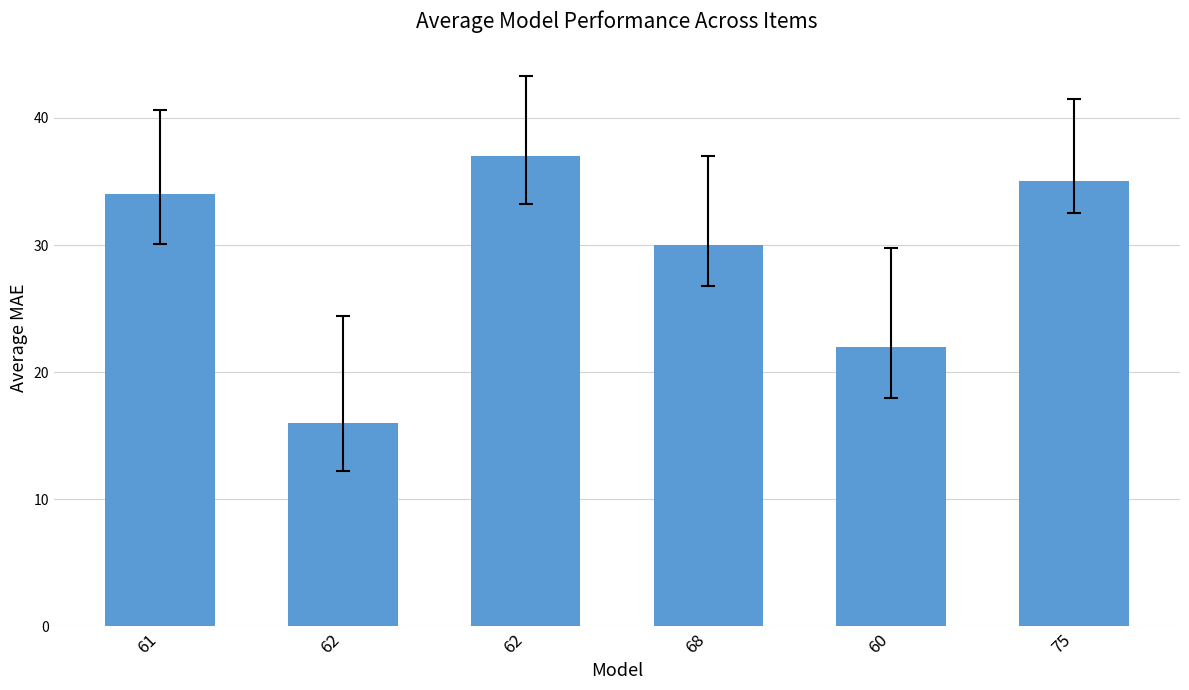

What is the difference between the maximum and minimum values?

21